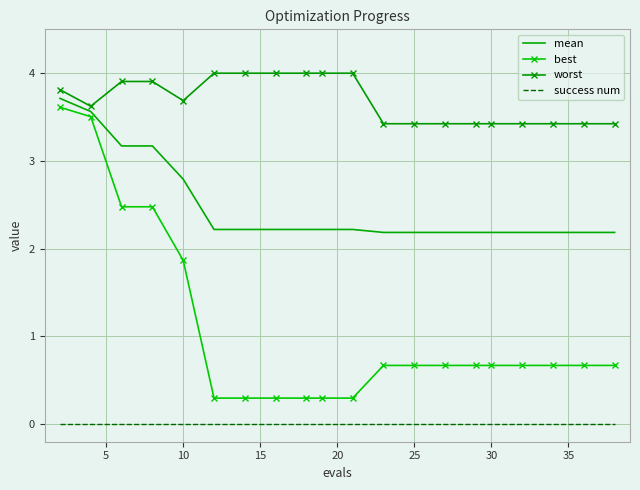

What are all the series names shown in the legend?

mean, best, worst, success num